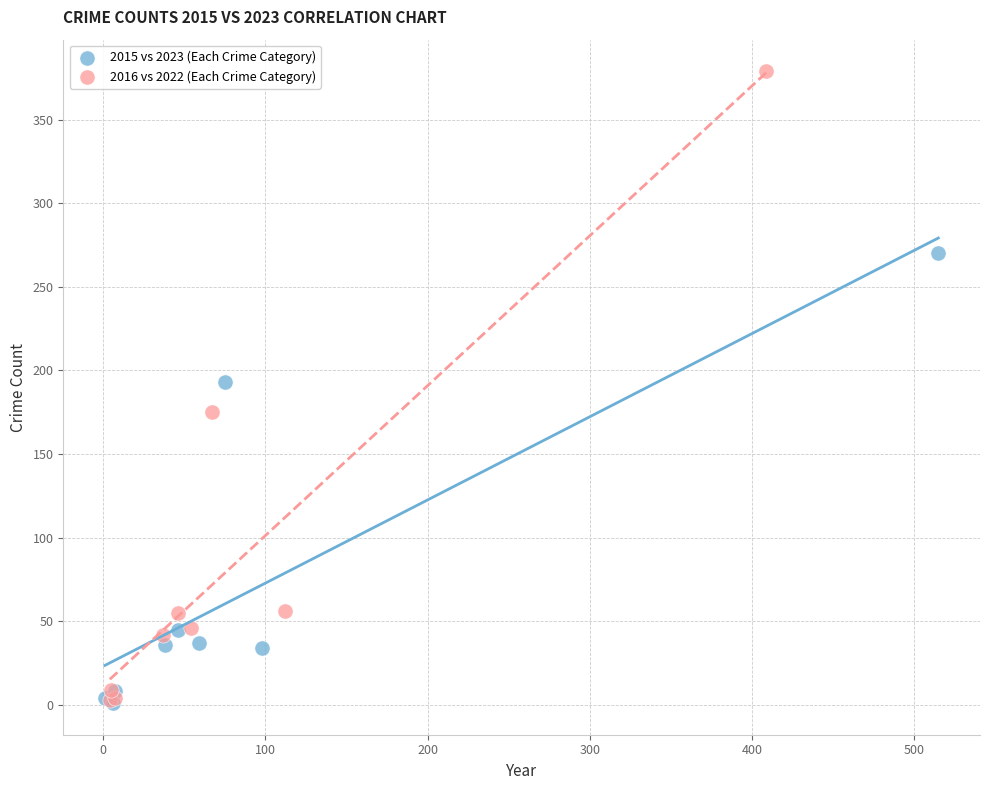

Which series has the largest Y range (max minus min)?

2016 vs 2022 (Each Crime Category)